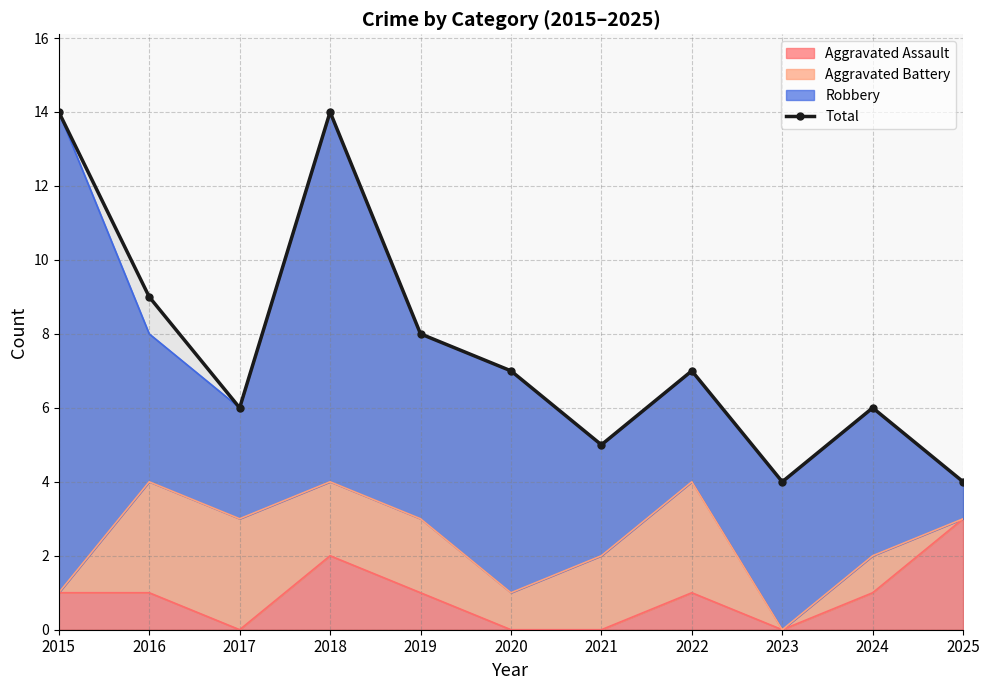

What is the minimum value shown in the chart?

4